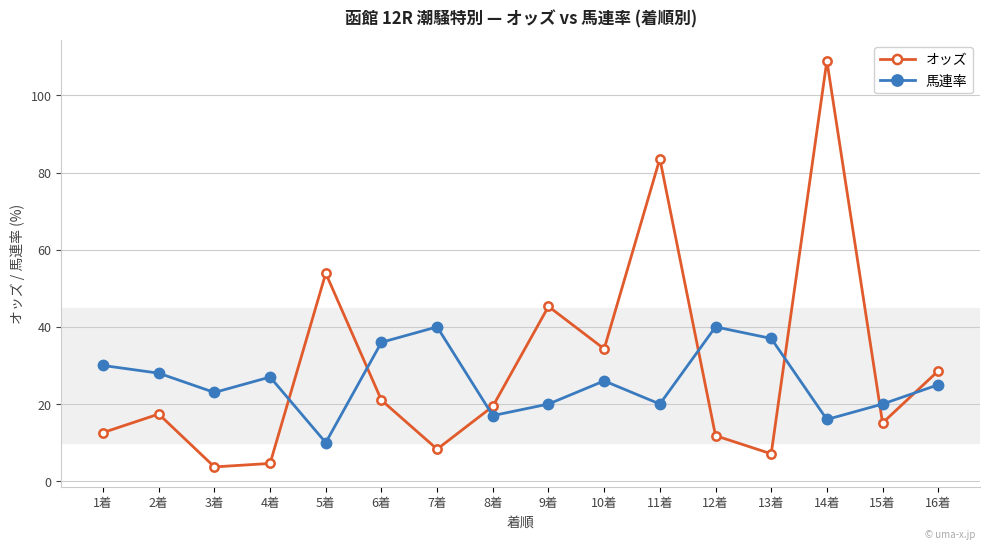

Is the value of 馬連率 at 5着 greater than the value of オッズ at 4着?

Yes